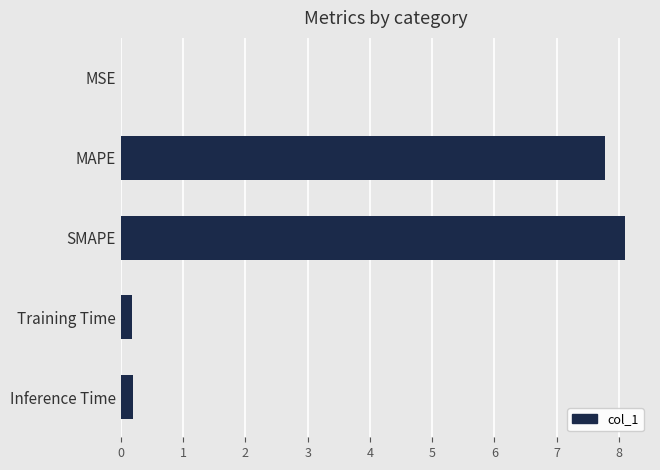

Are the bars grouped side by side (vs. stacked)?

No